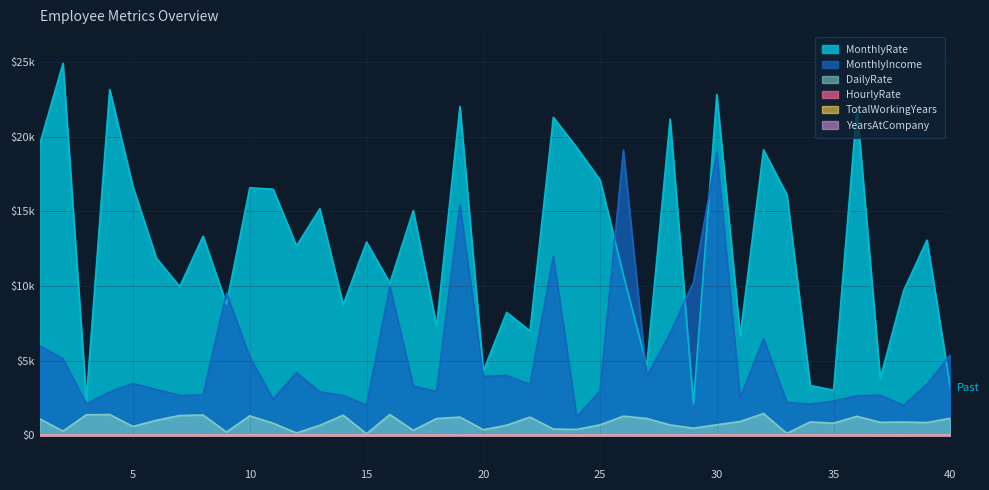

Which series has the largest total across all categories?

MonthlyRate